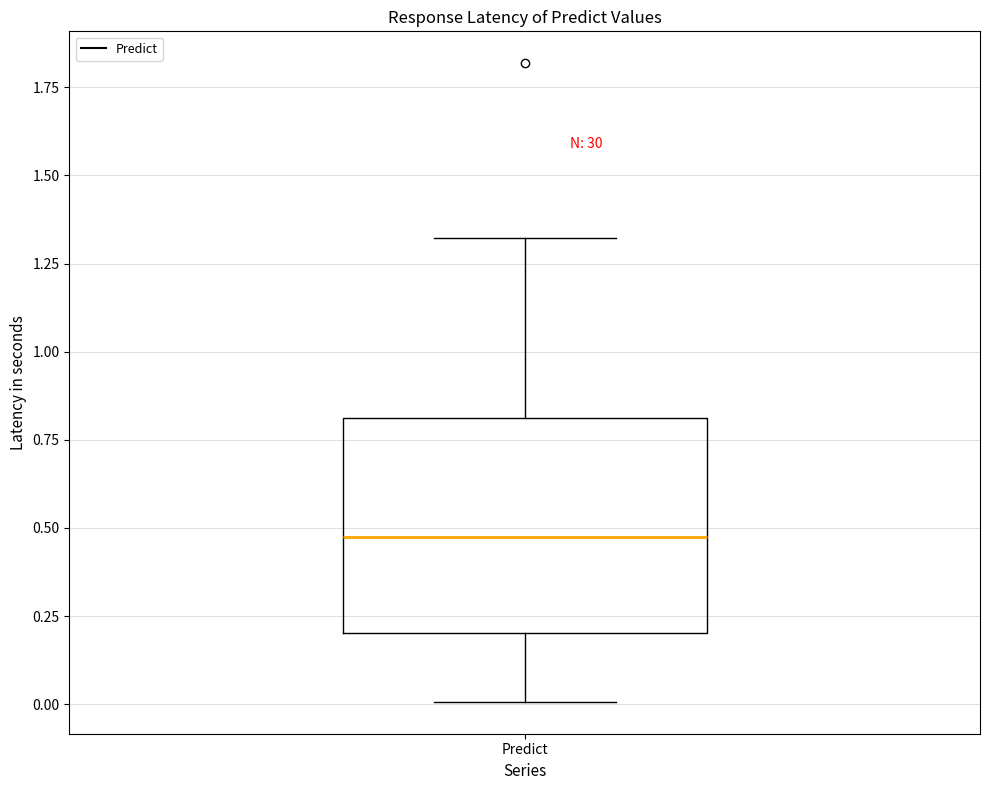

Read this box plot against the y-axis: the position of the median line, the range covered by the box, and the ends of both whiskers. The values are not printed on the chart, so give them approximately, as read against the axis.

median 0.45, box 0.20 to 0.80, whiskers 0.00 to 1.30